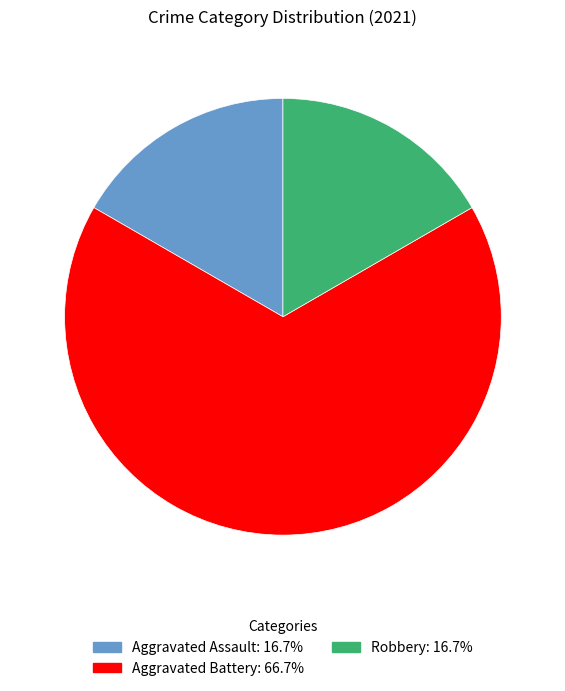

The Robbery slice represents 8% of the pie. True or false?

False